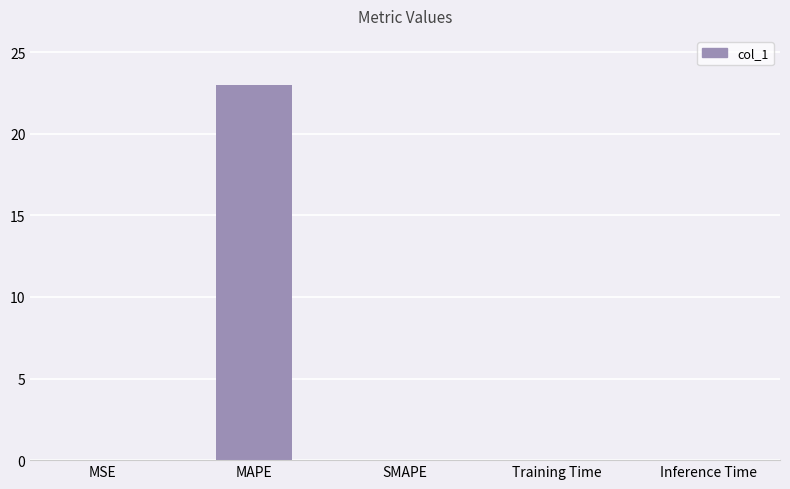

The value at SMAPE is 0.0. True or false?

True